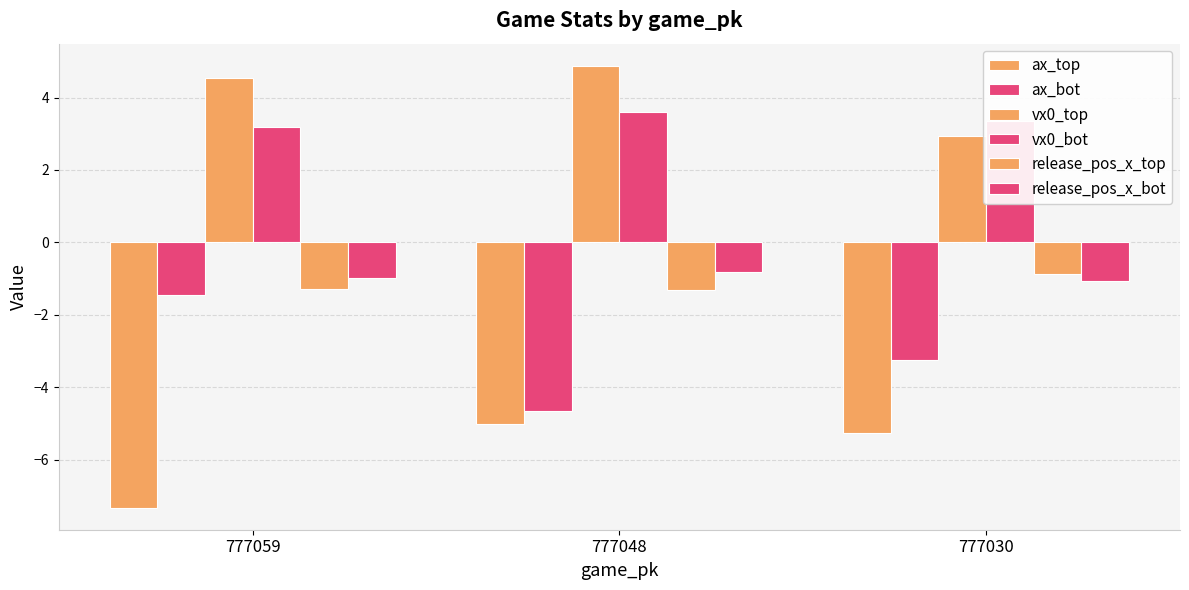

How many data points in ax_bot are above -3?

1